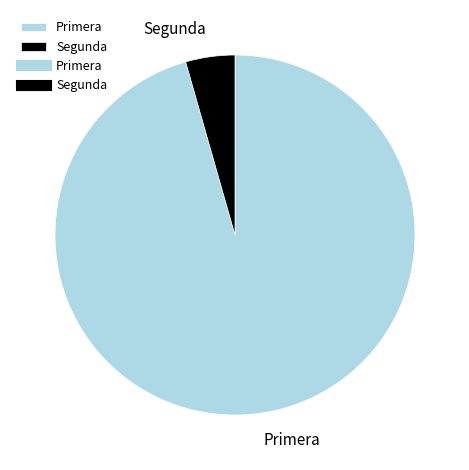

Is the sum of Segunda and Primera greater than half?

Yes